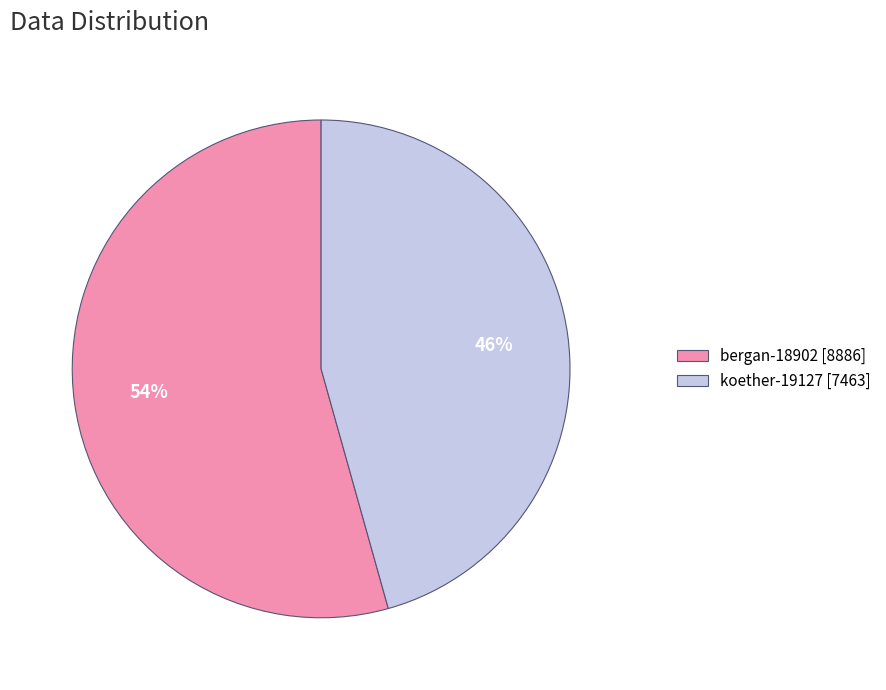

Between koether-19127 and bergan-18902, which is larger?

bergan-18902